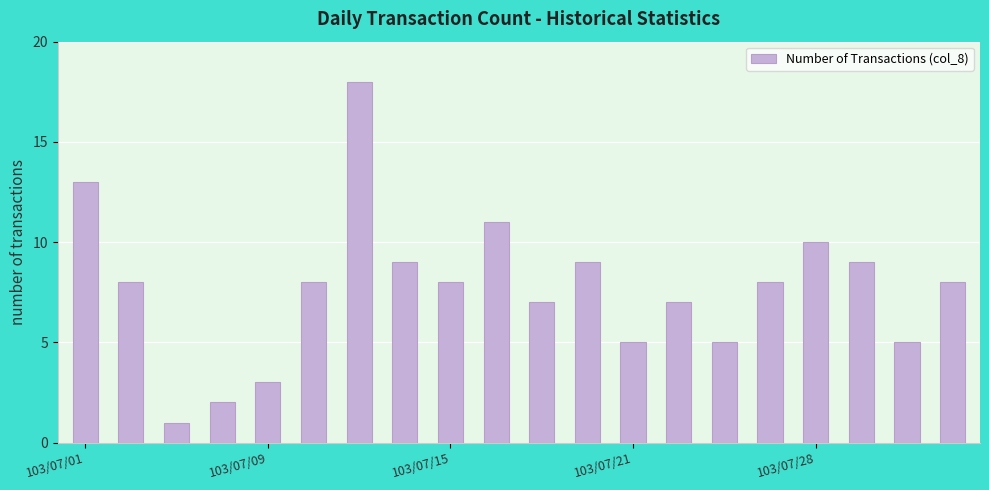

What is the difference between the second highest and second lowest values?

11